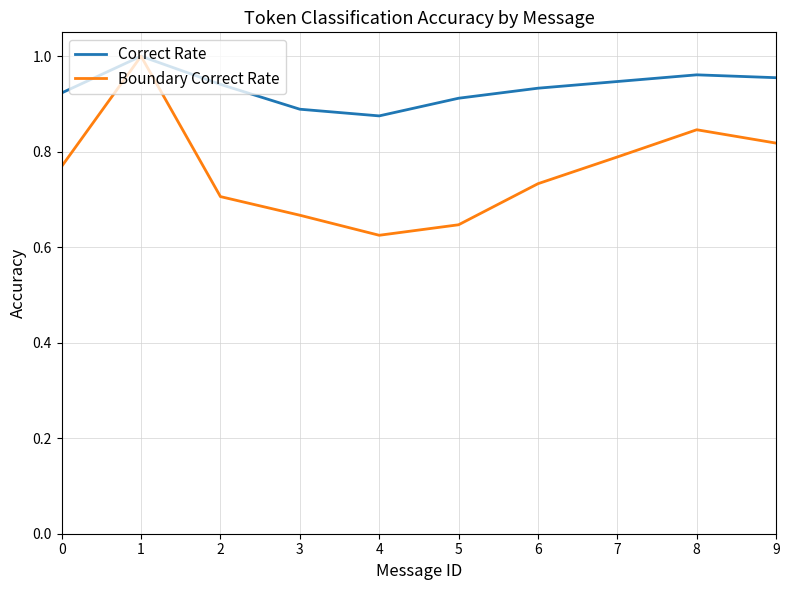

Rank the series by their average value, from highest to lowest.

Correct Rate, Boundary Correct Rate